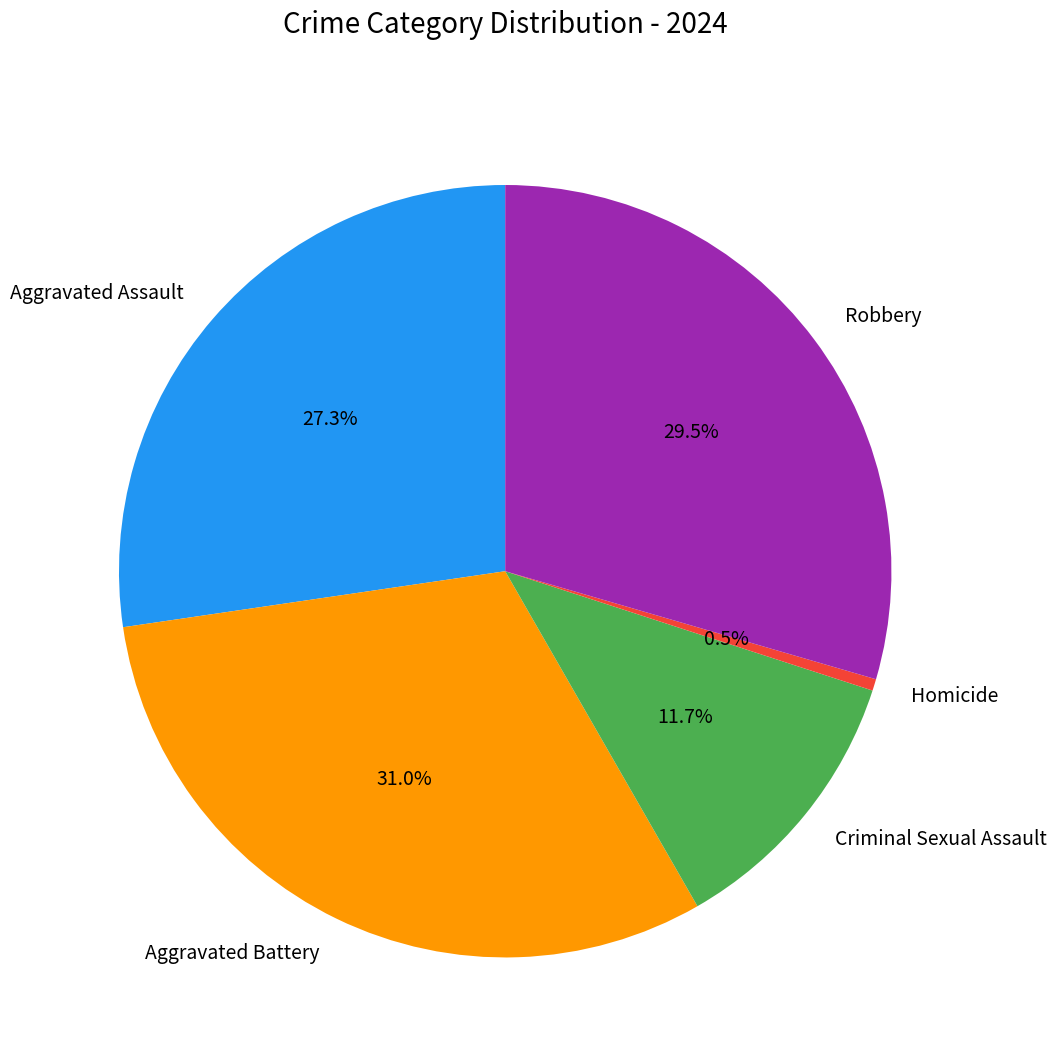

Does any single category account for the majority?

No